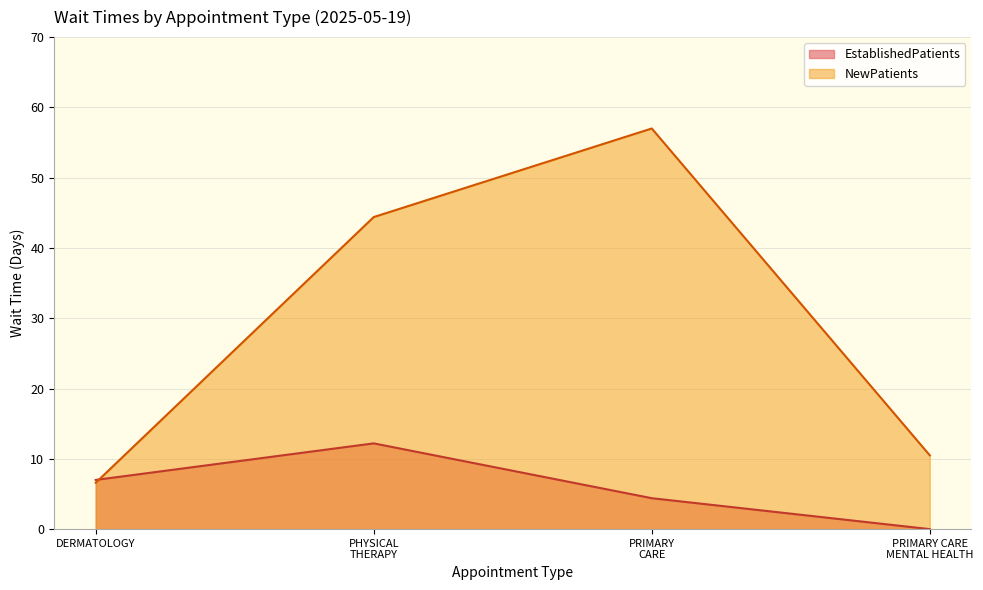

At how many categories does at least one series exceed 27?

2